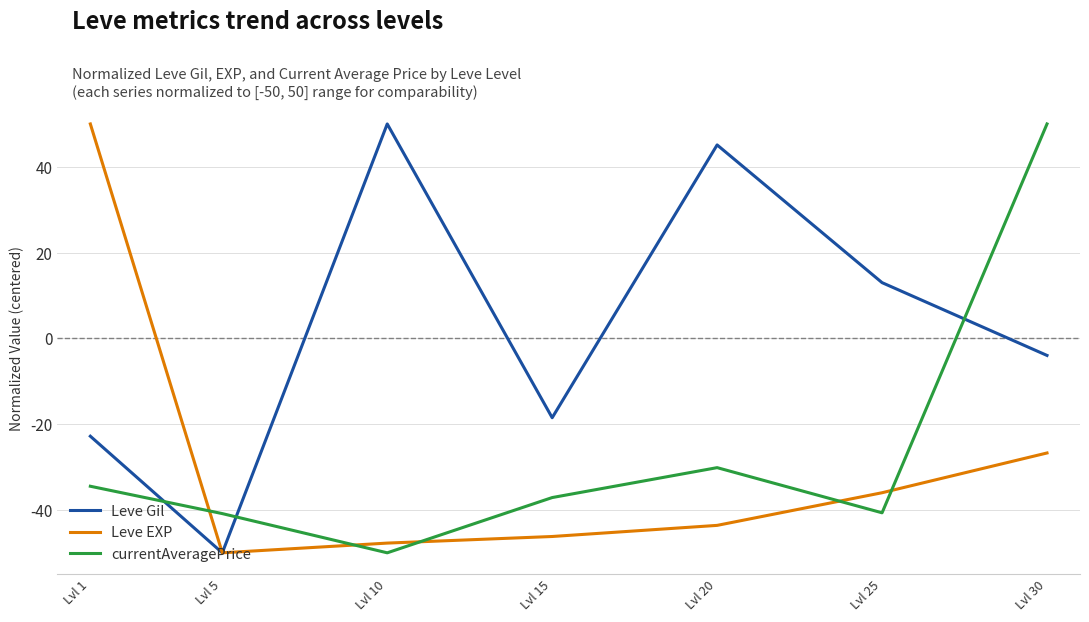

At how many categories does at least one series exceed -5?

5